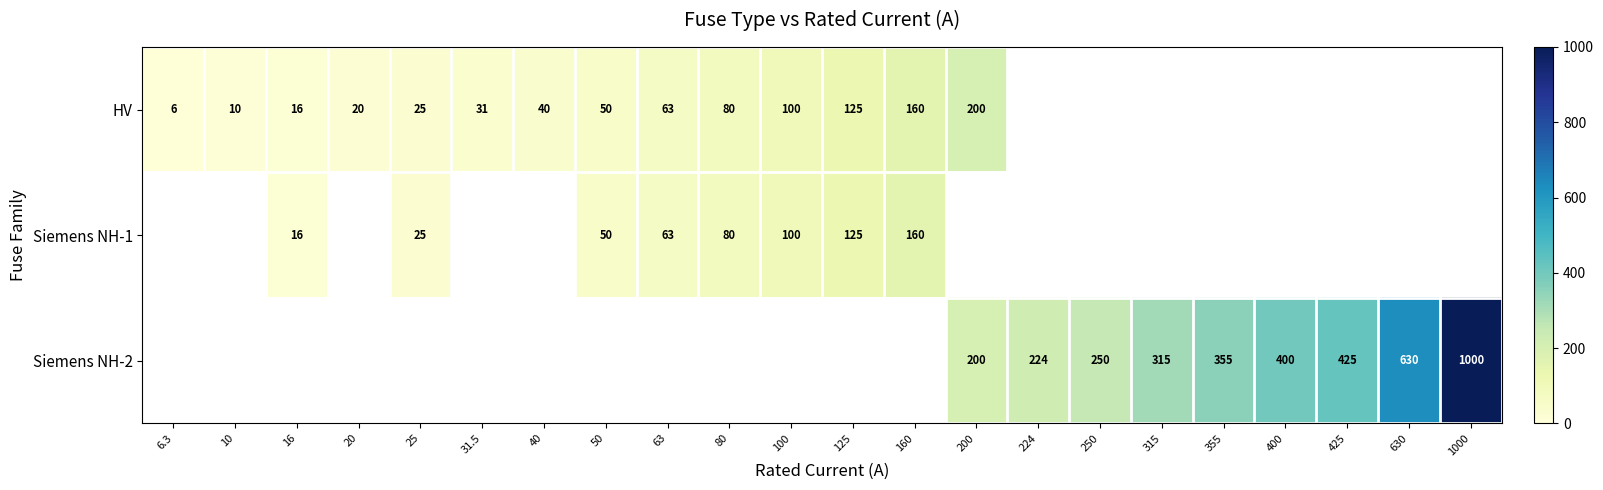

Which label corresponds to the smallest value in the chart?

6.3